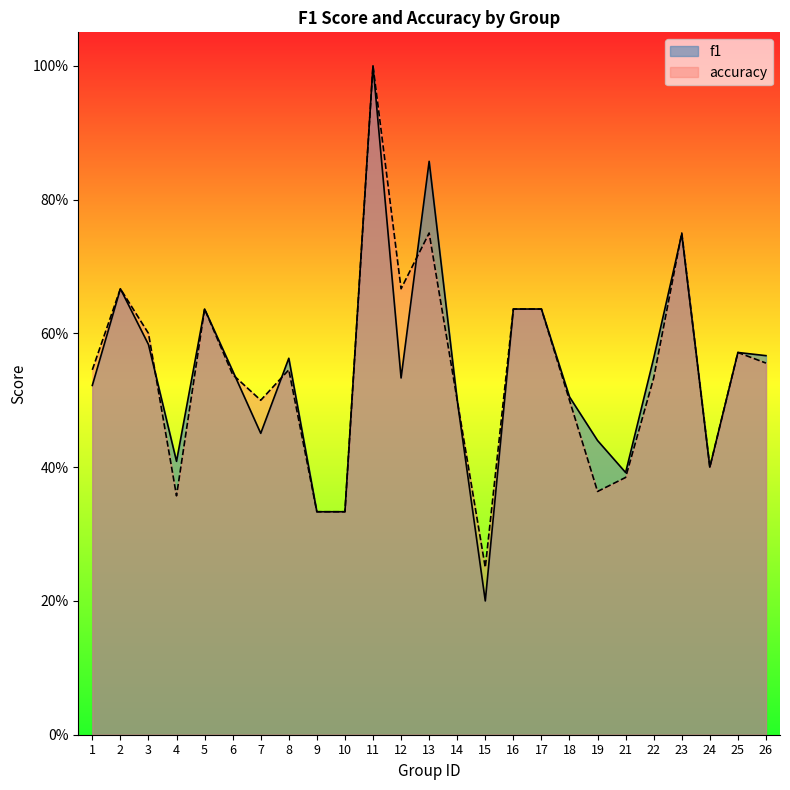

What is the total value across all series at 13?

1.6